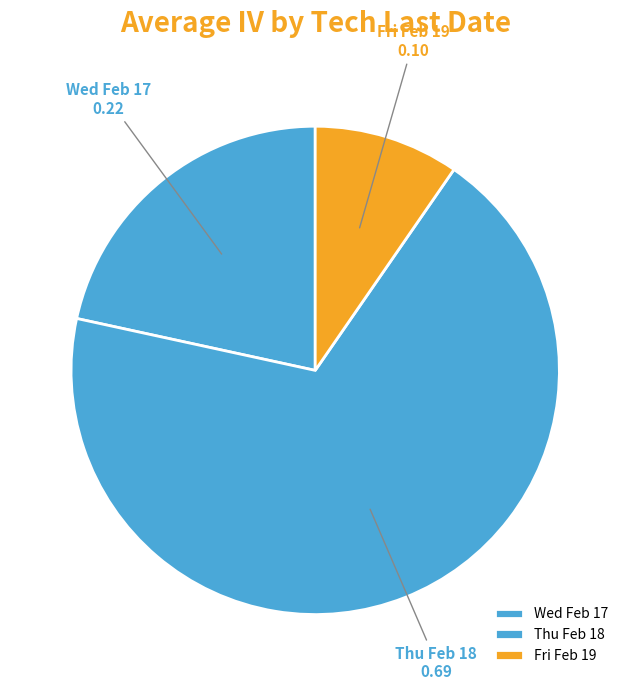

Combined, do Fri Feb 19 and Thu Feb 18 account for over 50%?

Yes